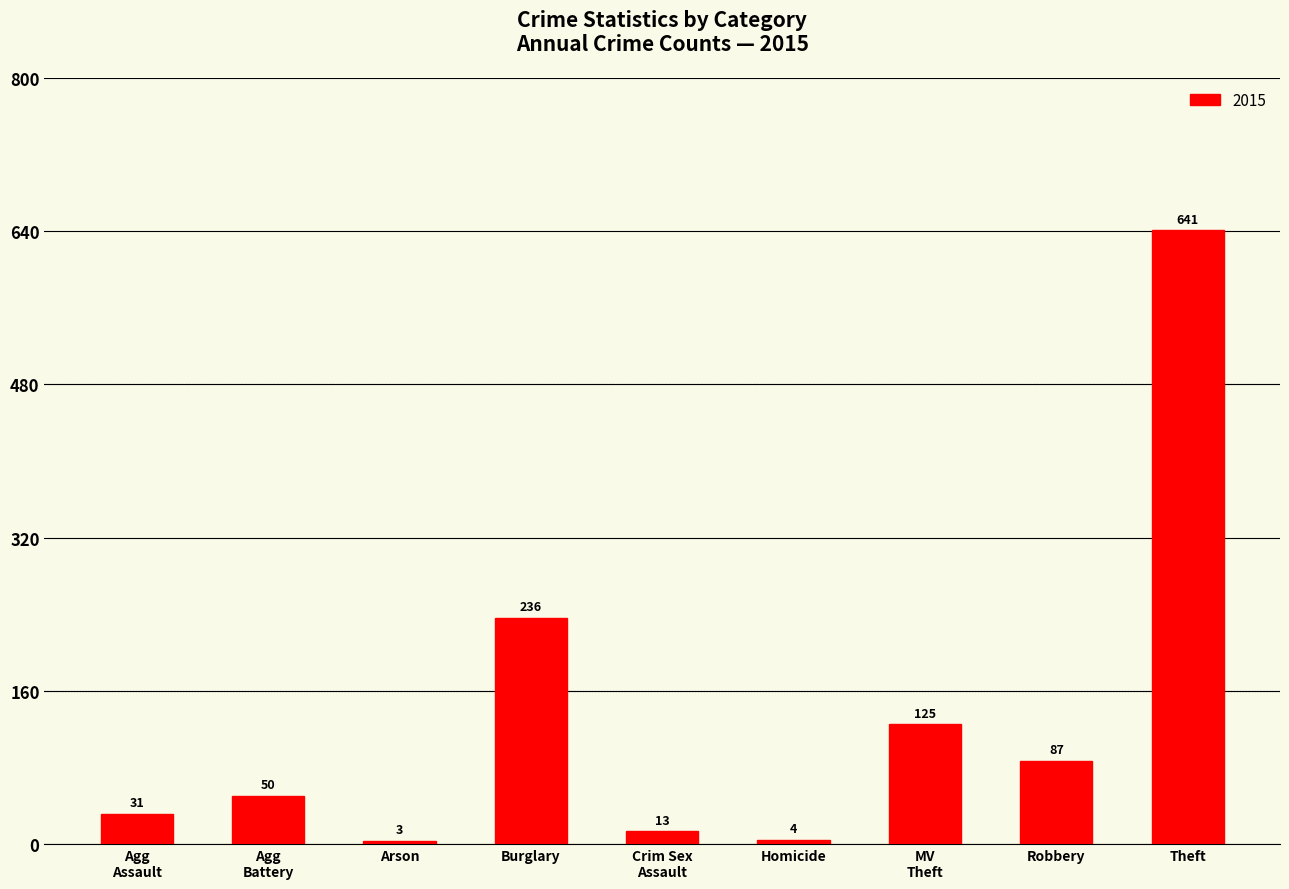

What is the difference between the maximum and minimum values?

638